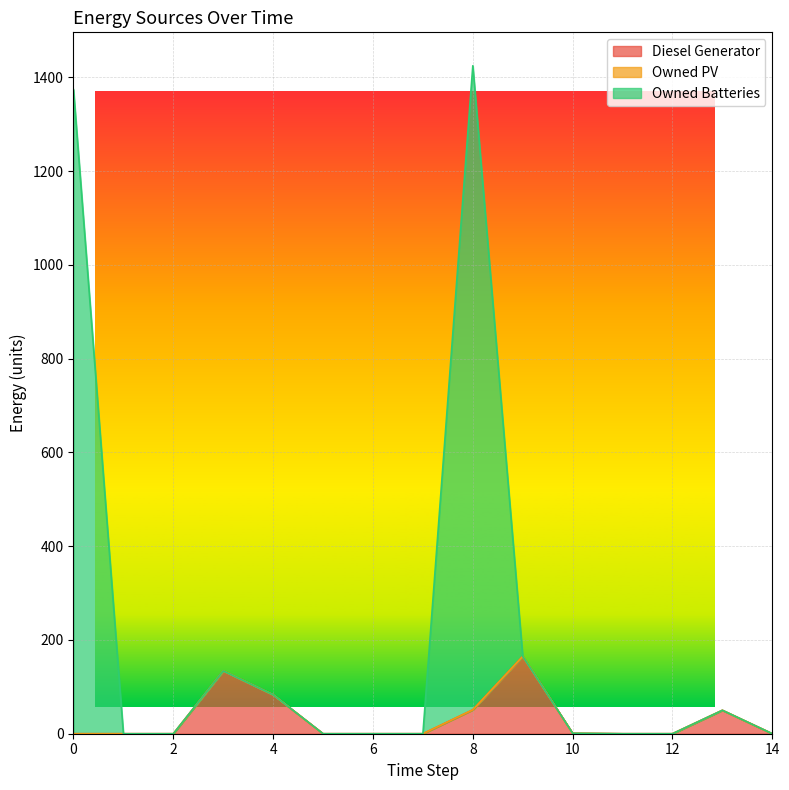

What is the difference between the second highest and second lowest values in the Diesel Generator series?

134